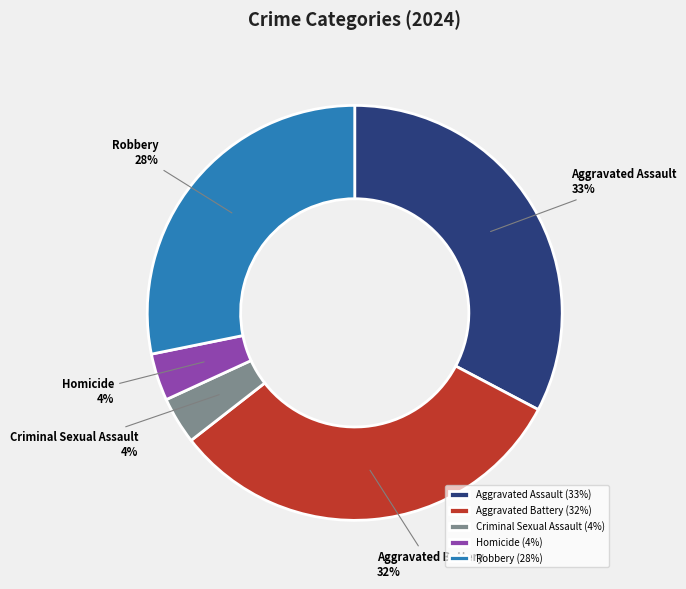

The Aggravated Battery slice represents 23% of the pie. True or false?

False